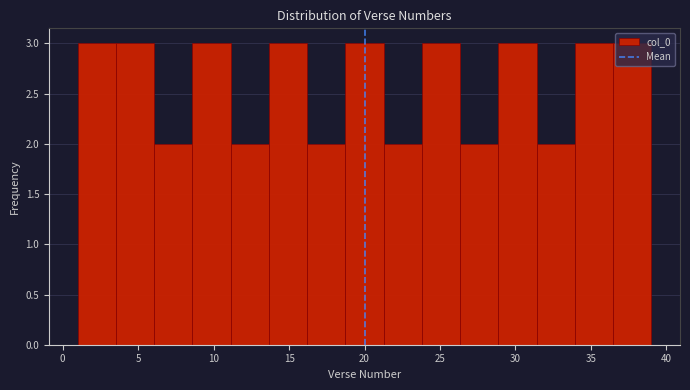

Reading left to right, transcribe this chart: for each bar, give the range it covers on the x-axis and its height. Neither the bar edges nor the heights are printed on the chart, so give them approximately, as read against the axes.

1.0 to 3.5: 3
3.5 to 6.0: 3
6.0 to 8.5: 2
8.5 to 11.0: 3
11.0 to 13.5: 2
13.5 to 16.0: 3
16.0 to 18.5: 2
18.5 to 21.5: 3
21.5 to 24.0: 2
24.0 to 26.5: 3
26.5 to 29.0: 2
29.0 to 31.5: 3
31.5 to 34.0: 2
34.0 to 36.5: 3
36.5 to 39.0: 3